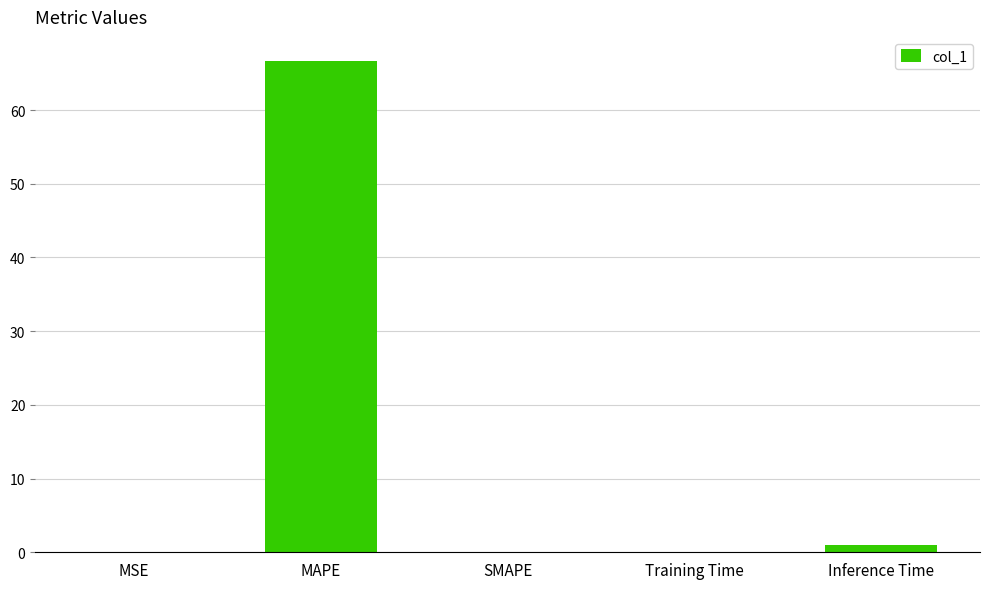

What is the approximate value at MAPE?

66.6